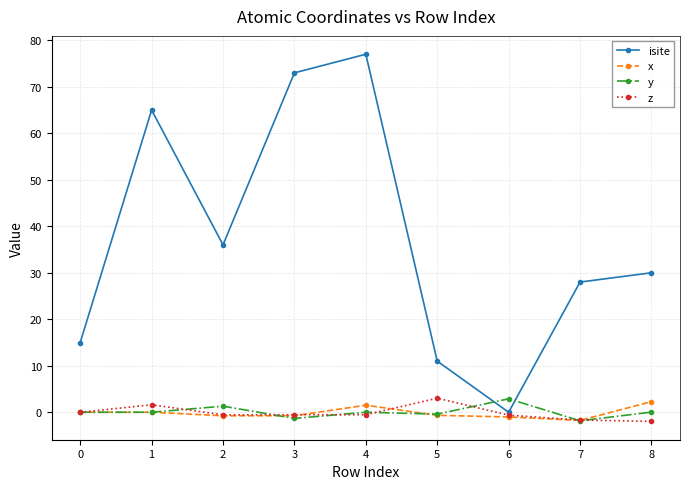

Which series changed the most between 1 and 6?

isite